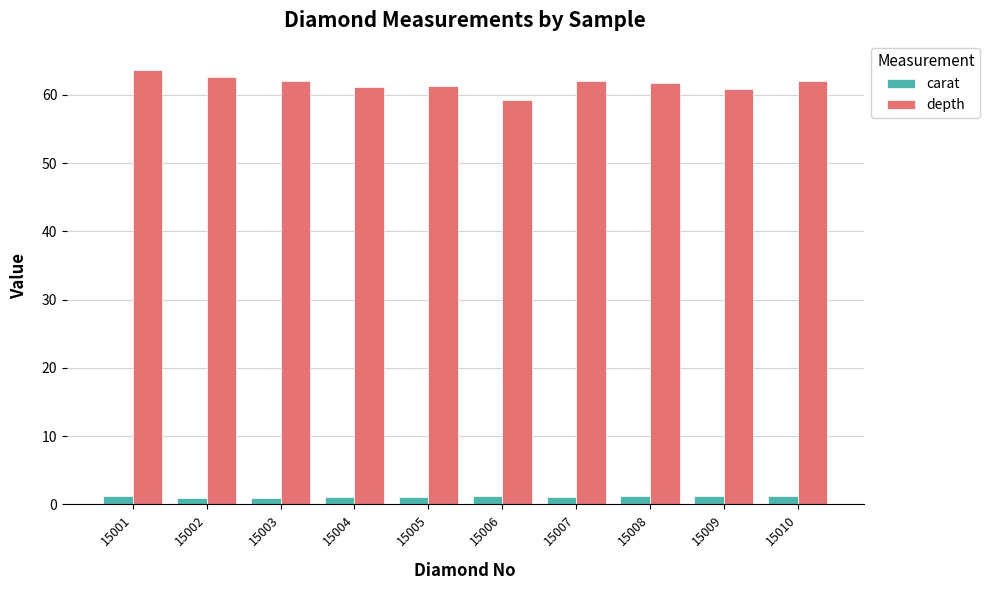

At which label does depth first exceed 62?

15001